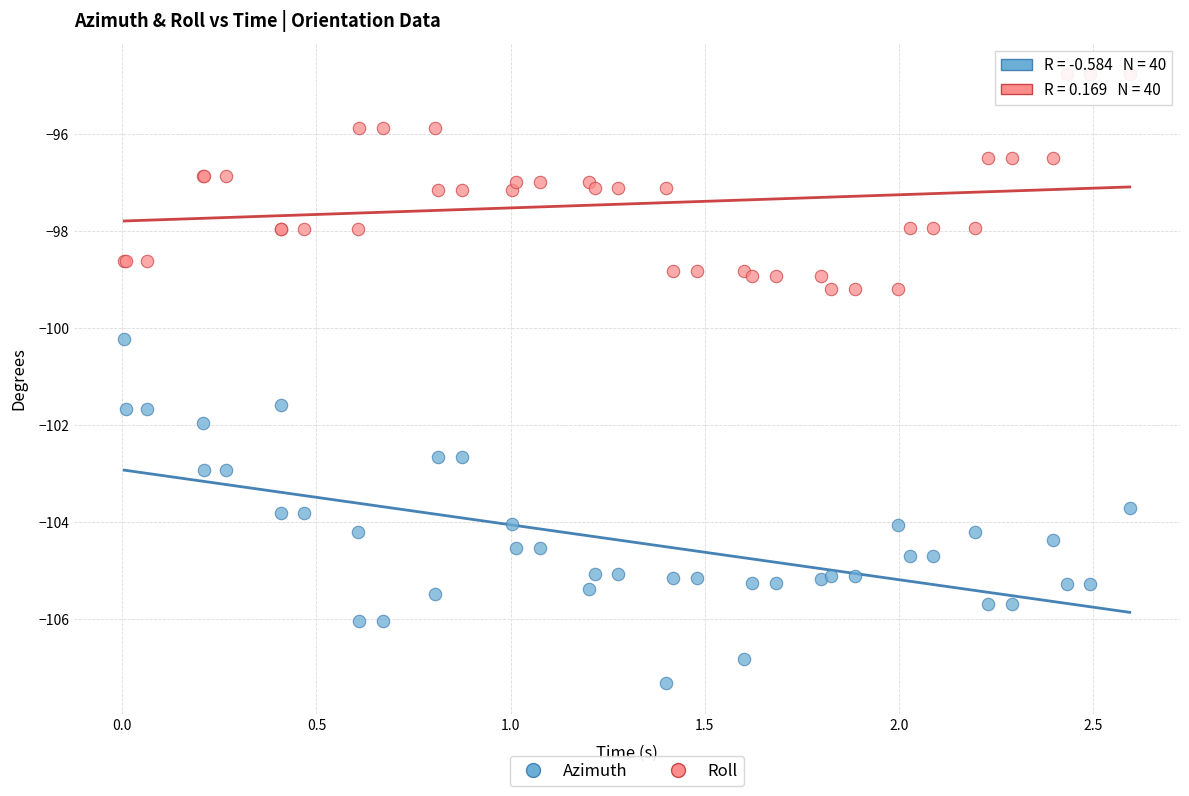

Which series contains the lowest Y value?

Azimuth